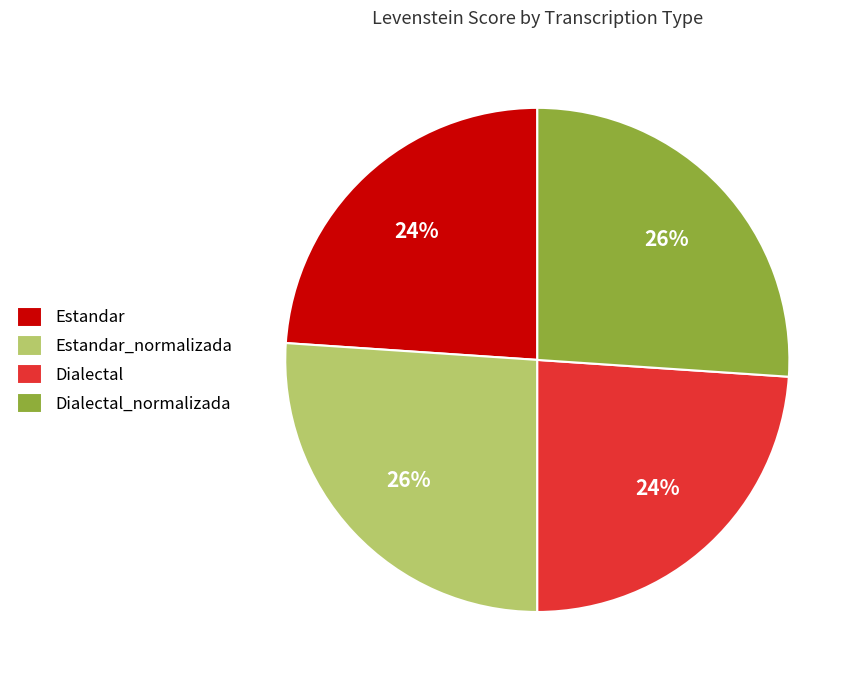

Is there a majority slice in this chart?

No